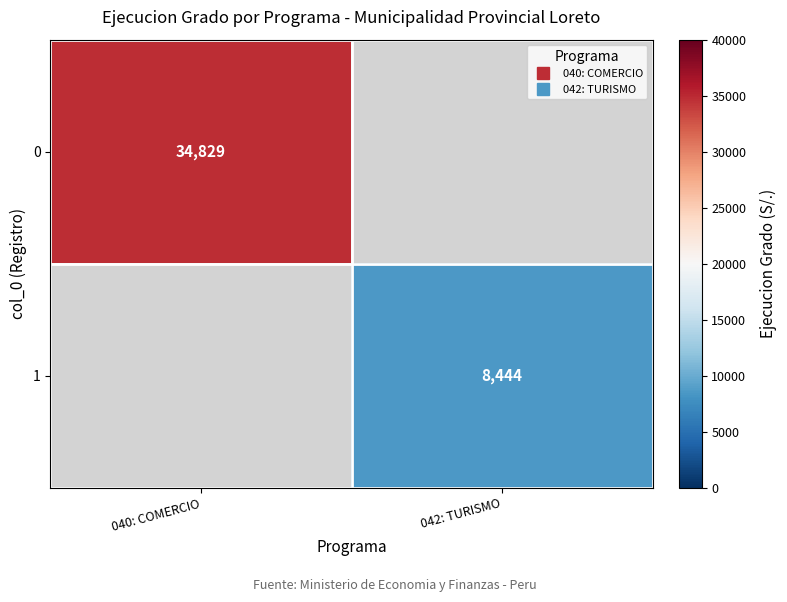

Is the value of 0 at 042: TURISMO greater than the value of 1 at 040: COMERCIO?

No